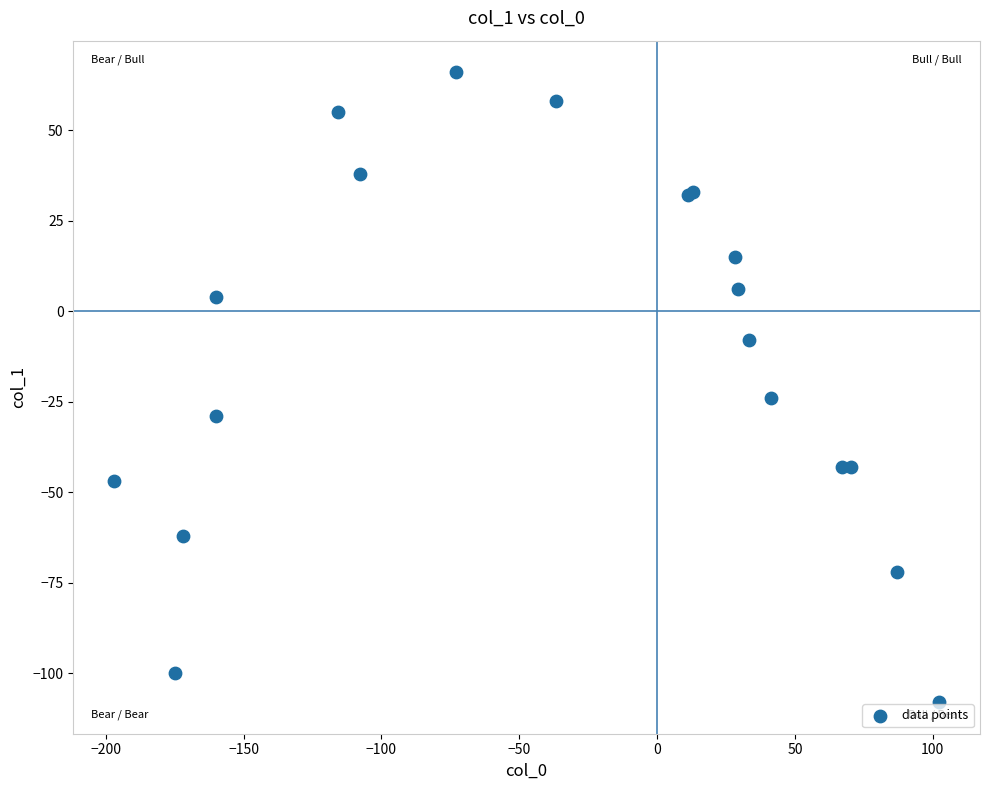

What Y value in the scatter plot is closest to -21?

-24